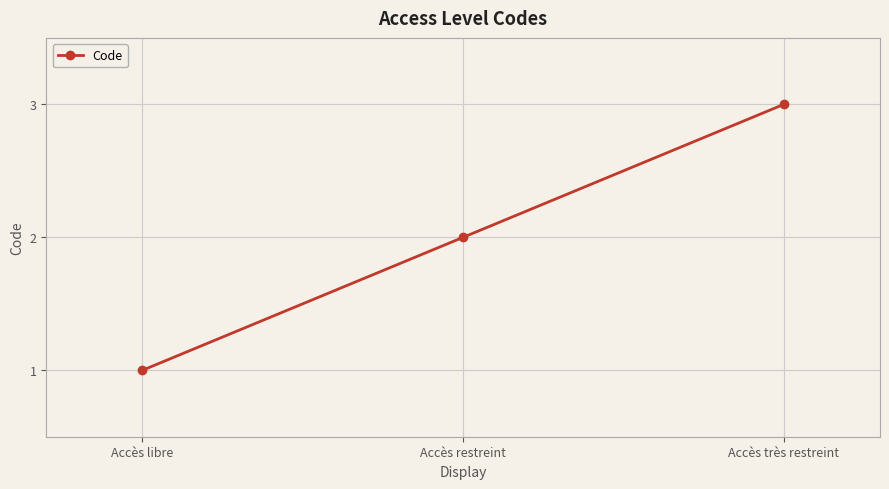

How many lines are shown in the chart?

1